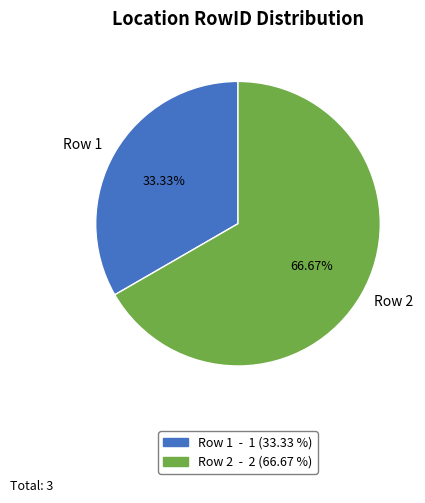

What percentage is NOT represented by Row 1?

66.7%